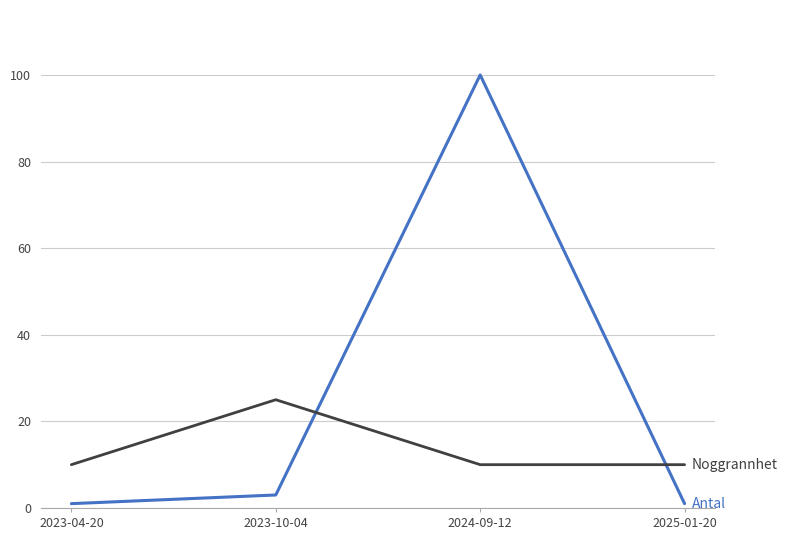

Which category has the highest value across all series?

2024-09-12